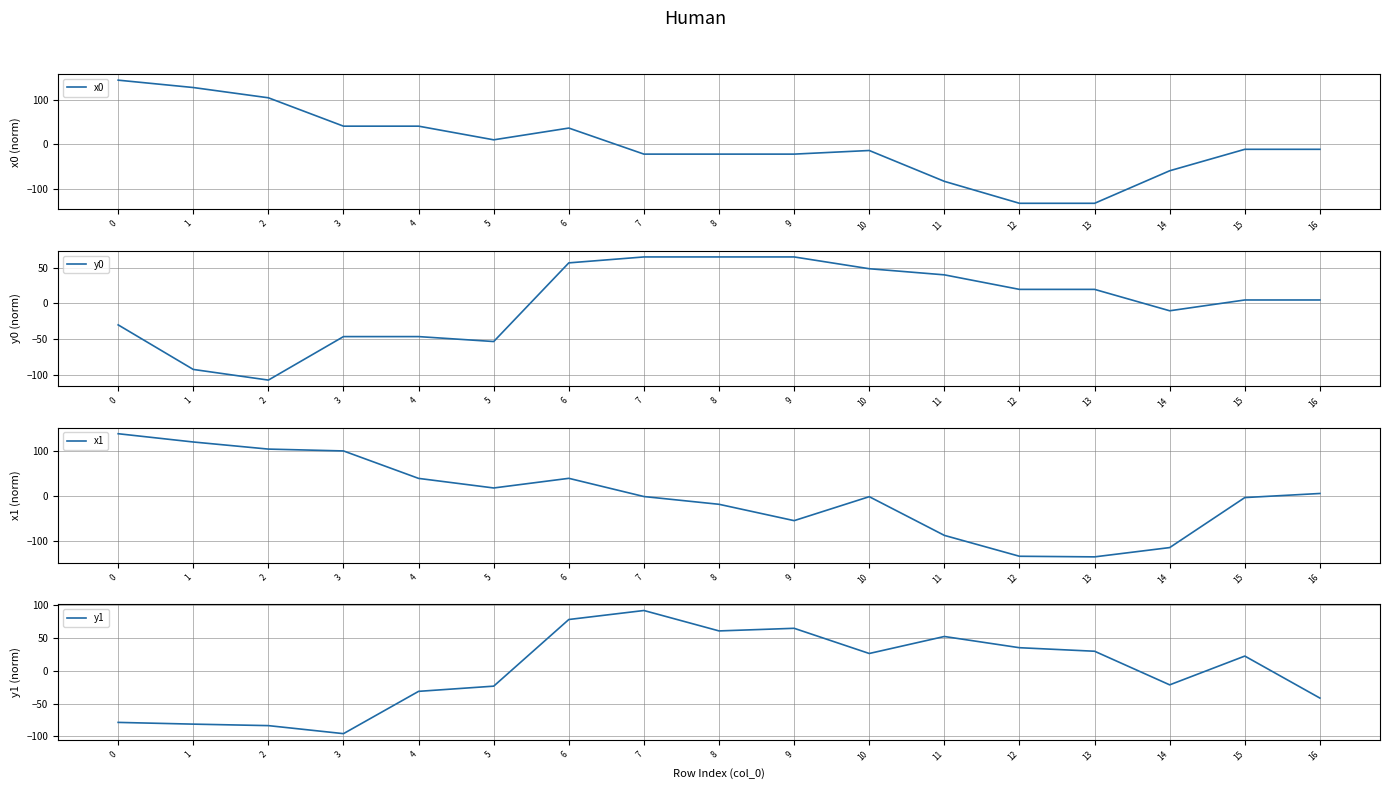

Where do x1 and y1 first cross each other?

5 and 6